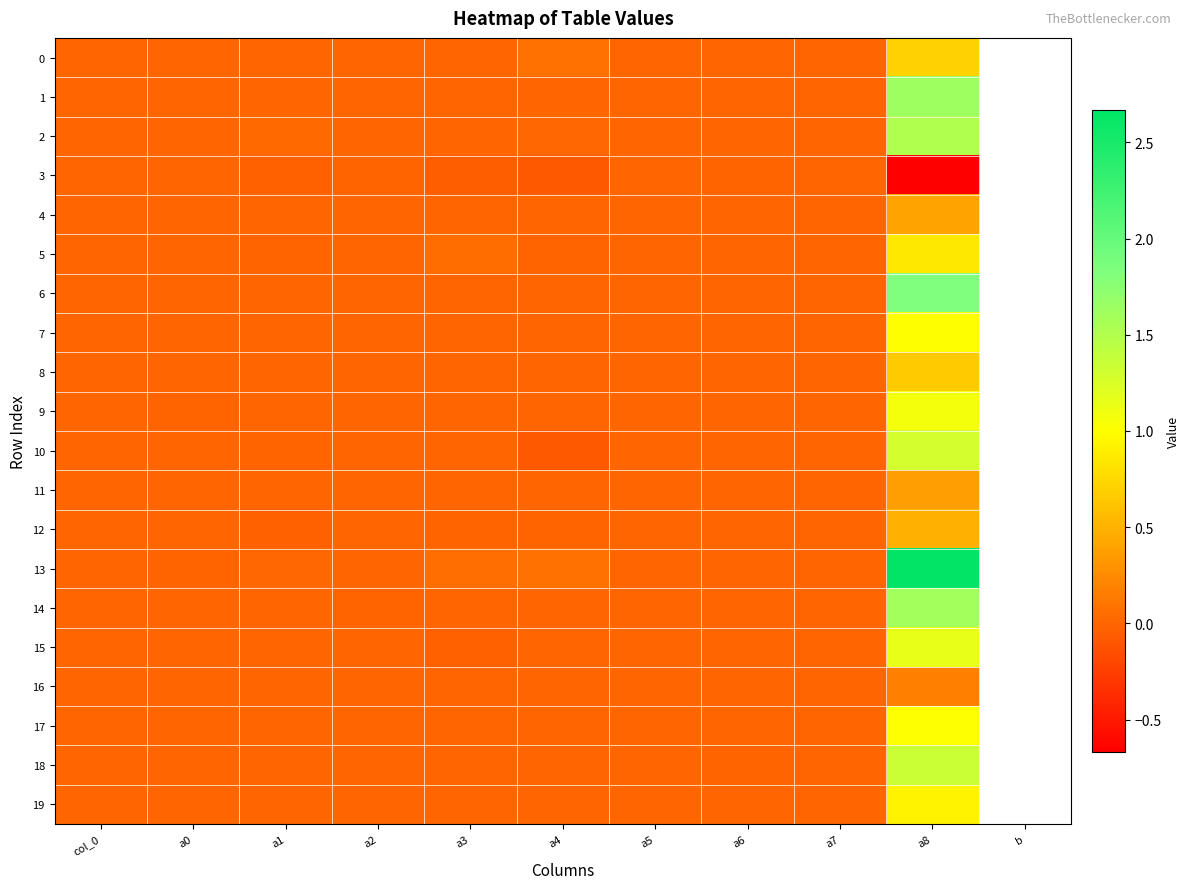

Rank the series at a1 from lowest to highest value.

12, 3, 5, 10, 4, 8, 9, 1, 16, 17, 7, 6, 11, 19, 18, 14, 0, 15, 13, 2